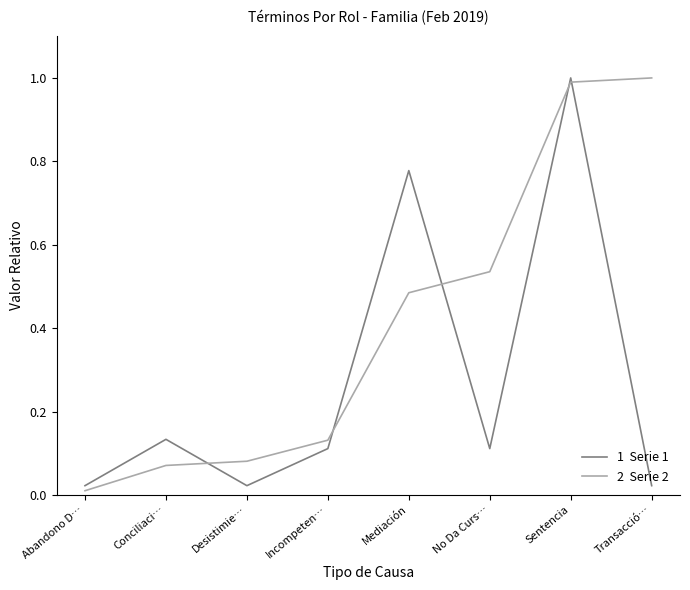

What position from the left is Sentencia?

7